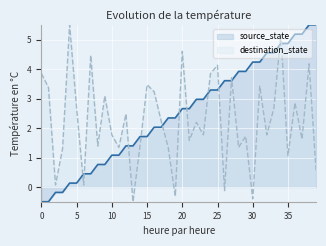

Which series has the widest spread of values?

source_state